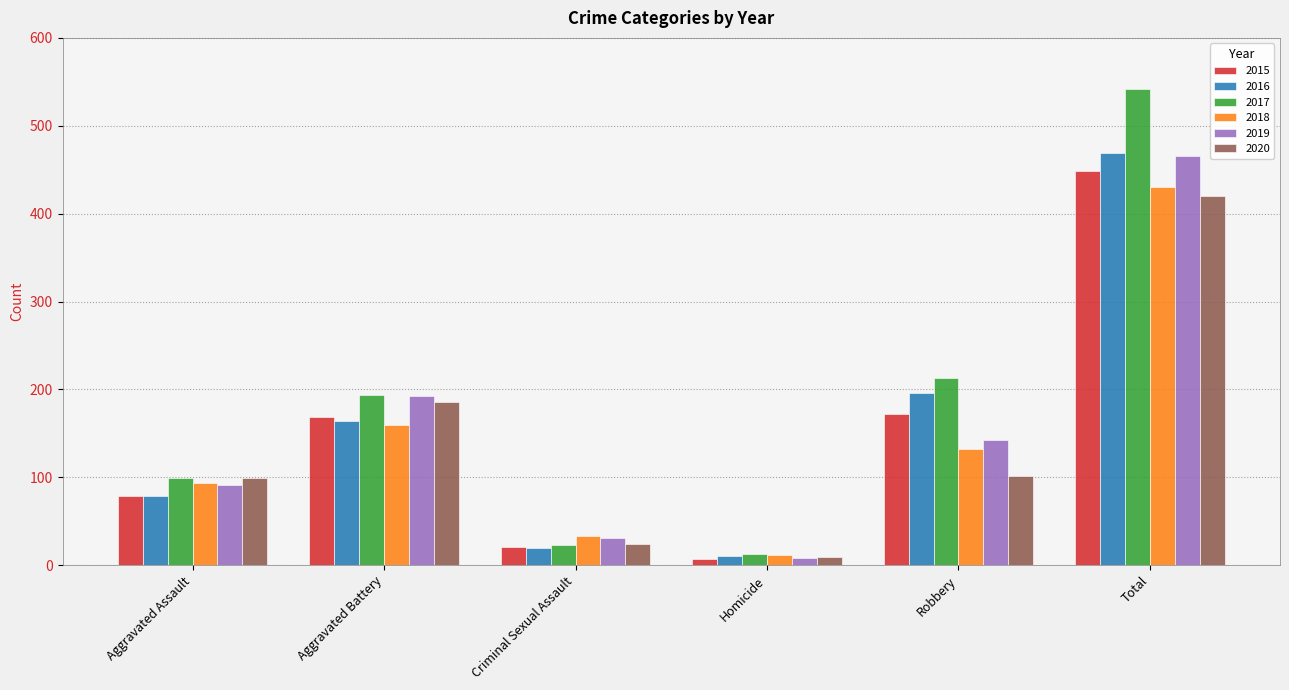

What is the value of the 2018 bar at the 1st from the left?

93